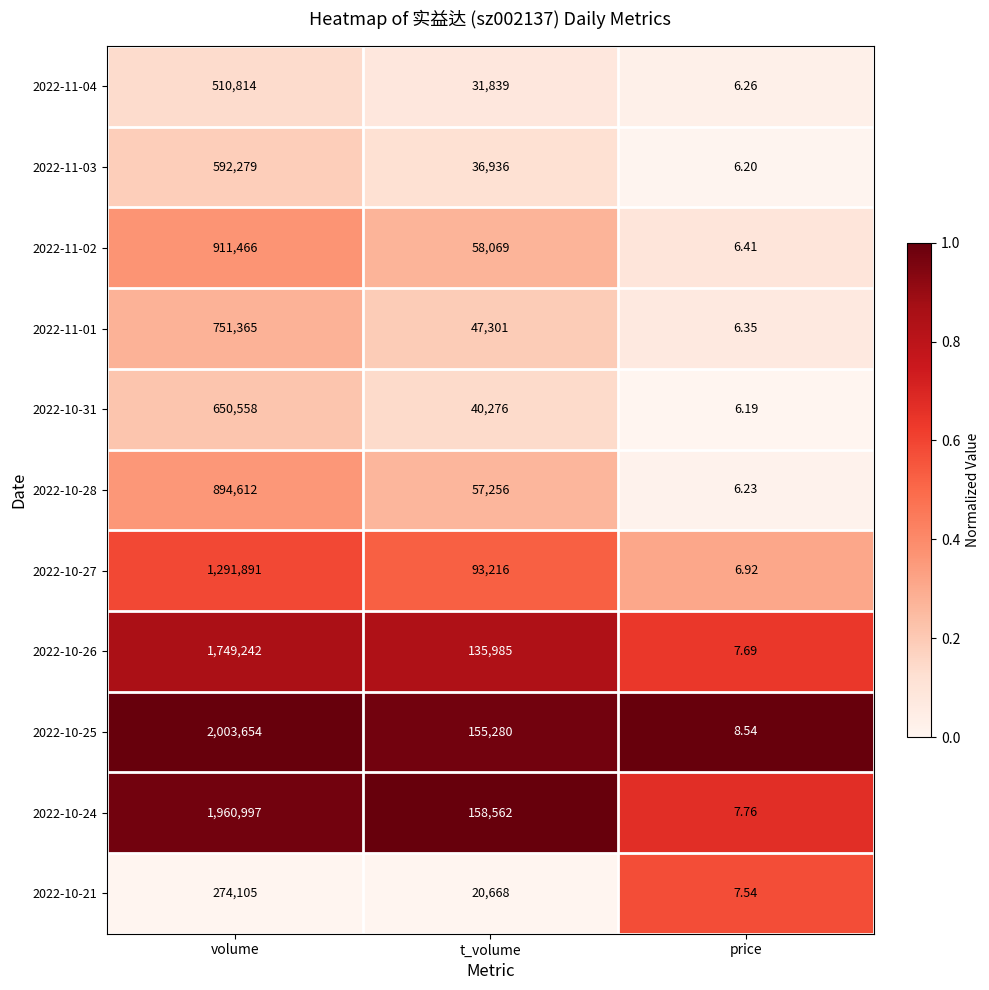

Which label corresponds to the largest value in the chart?

volume